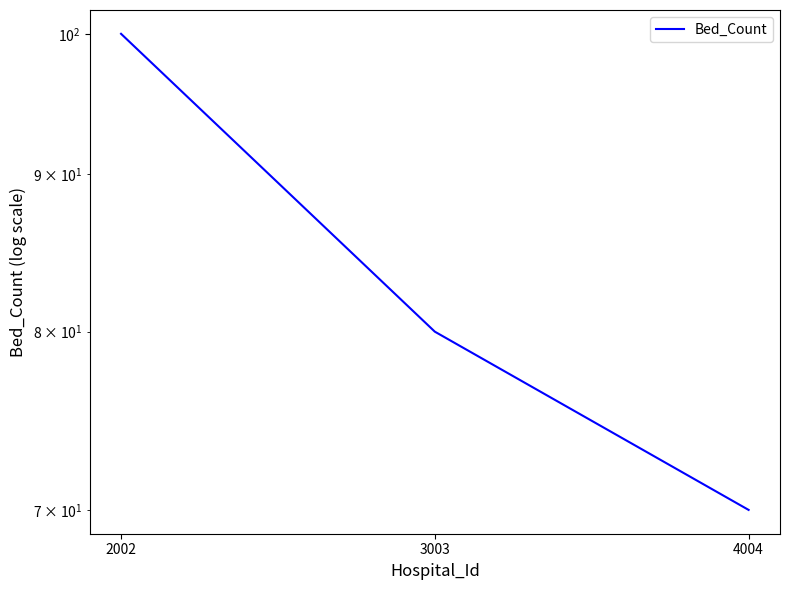

What is the sum of the values at 2002 and 3003?

180